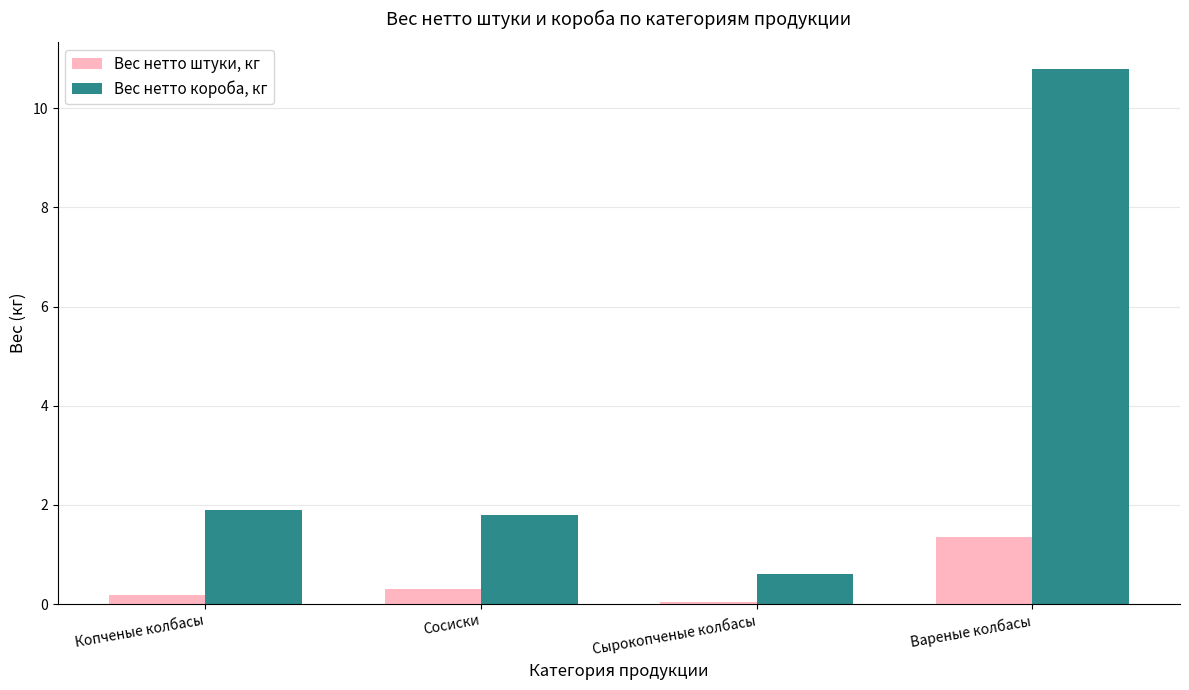

Is the value of Вес нетто короба, кг at Копченые колбасы greater than the value of Вес нетто штуки, кг at Вареные колбасы?

Yes